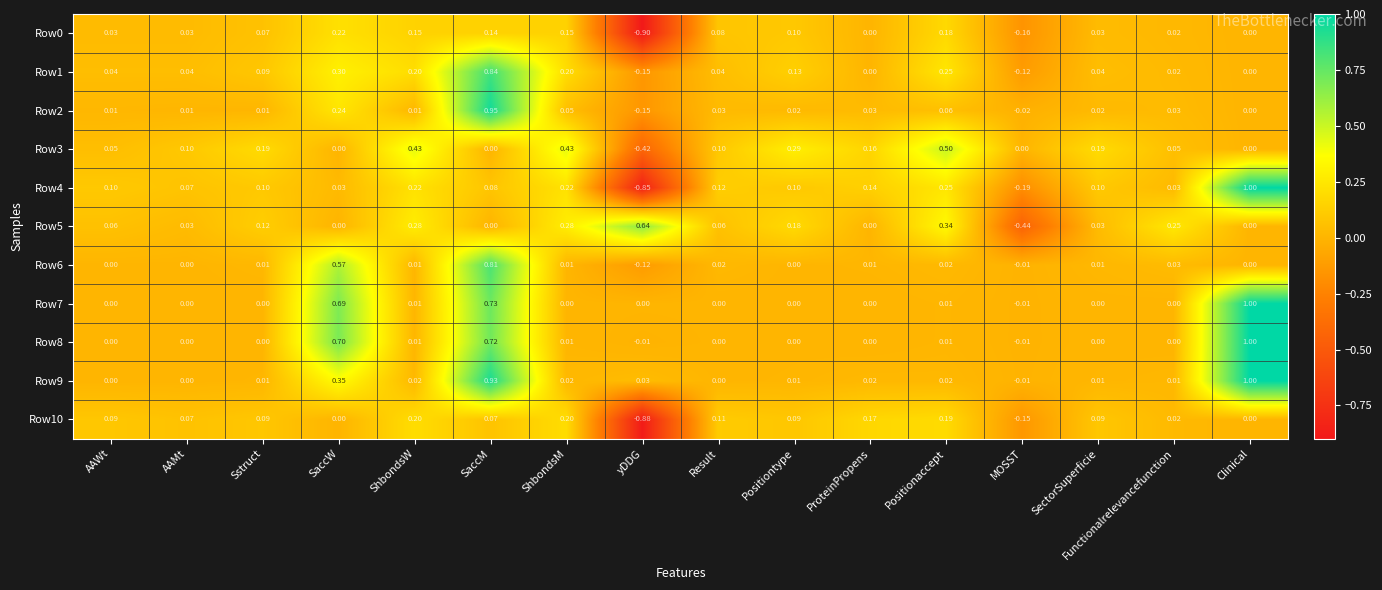

Between MOSST and Clinical, which series saw the biggest shift?

Row4